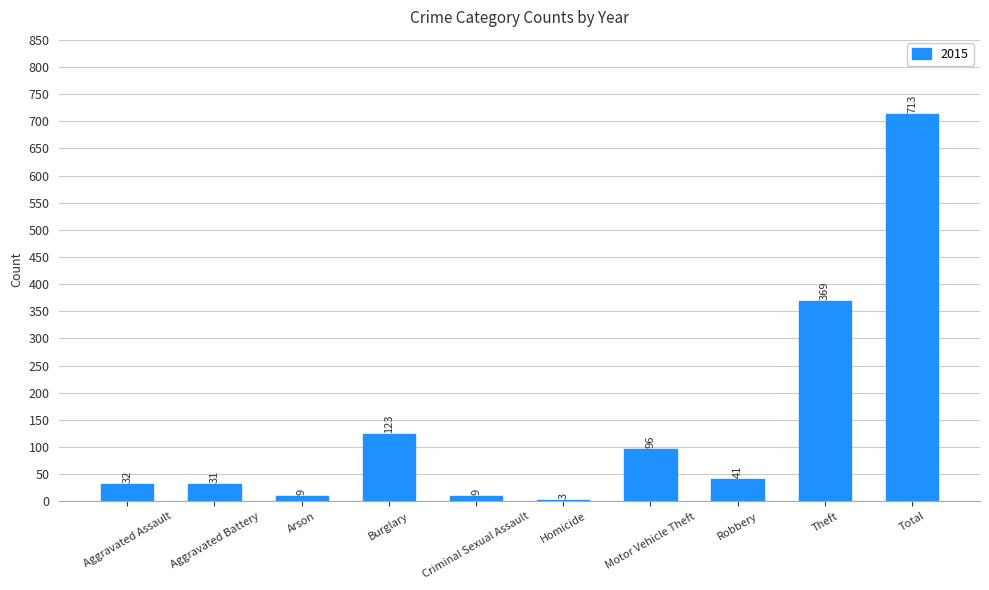

Which category has the lowest value across all series?

Homicide